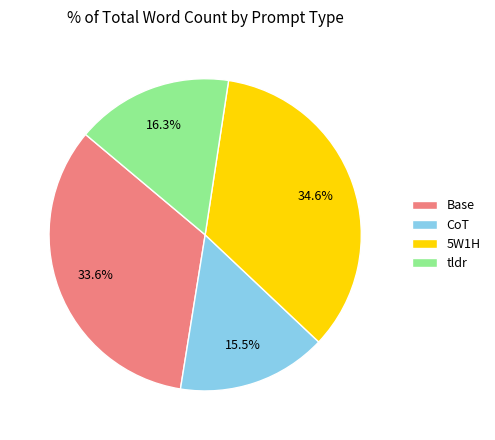

What percentage is NOT represented by tldr?

83.7%